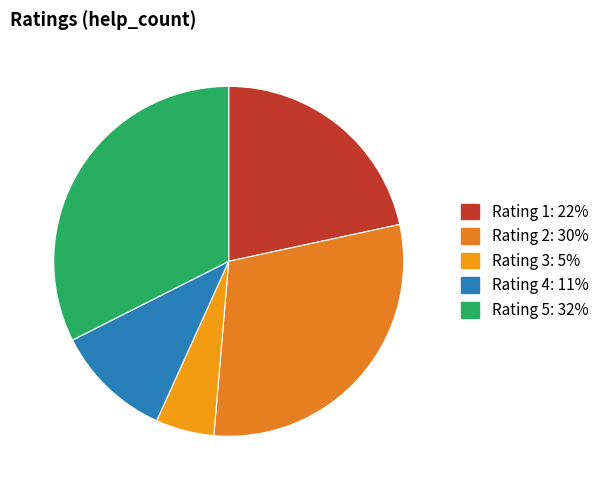

Is there any slice that represents more than half of the pie?

No